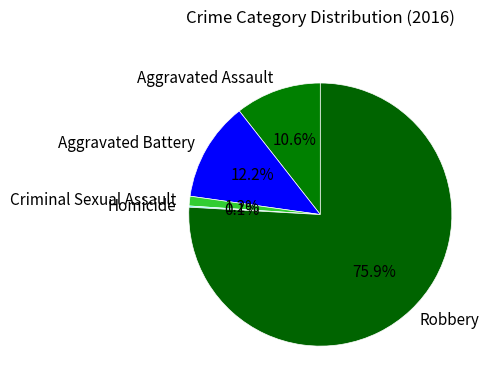

Approximately how many times larger is the value at Aggravated Battery compared to Criminal Sexual Assault?

10.2